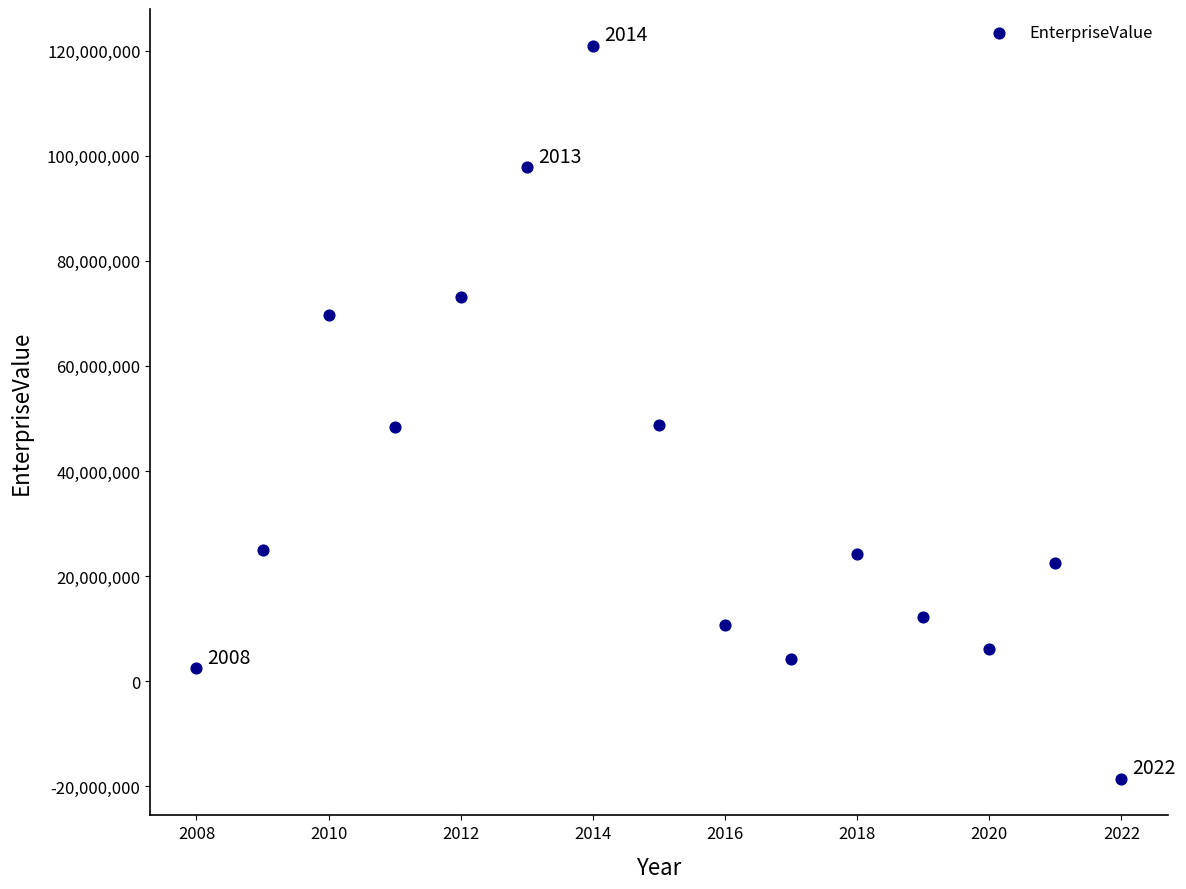

What is the range of X values (max minus min)?

14.0